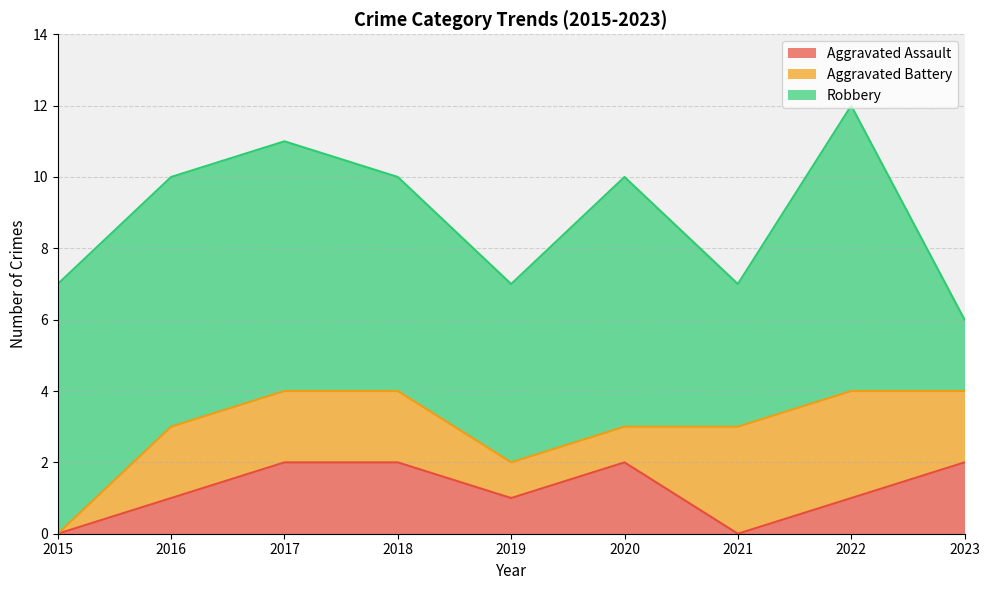

What is the sum of the Robbery values at 2017 and 2022?

15